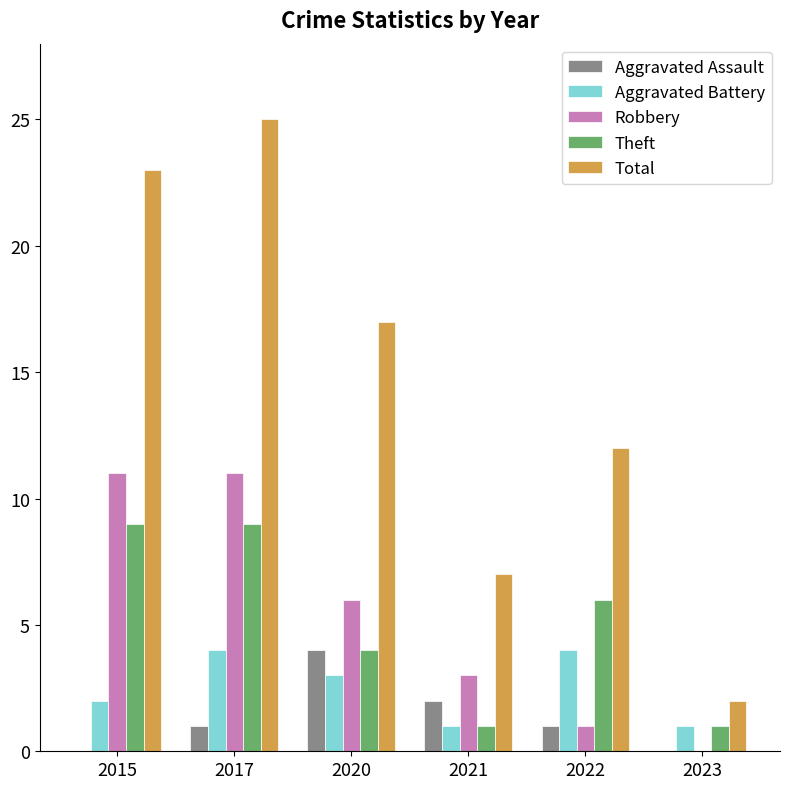

What is the sum of all Aggravated Assault values?

8